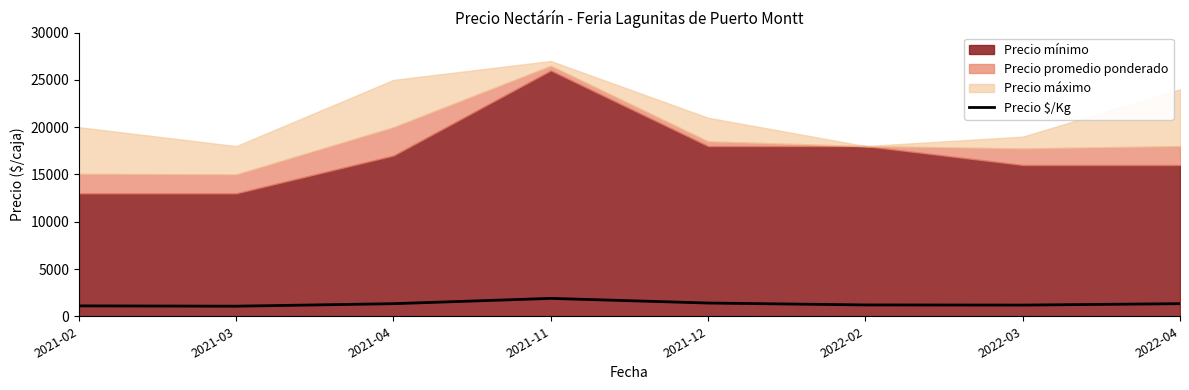

Reading right to left, transcribe all the data shown in this chart.

2022-04=1333	2022-03=1183	2022-02=1200	2021-12=1400	2021-11=1893	2021-04=1333	2021-03=1067	2021-02=1100